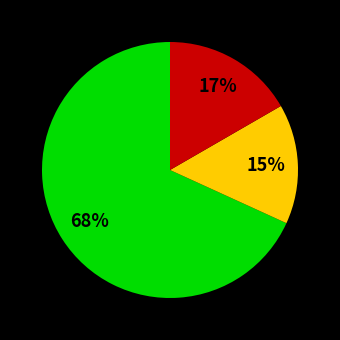

To the nearest percent, what is the average slice percentage?

33%